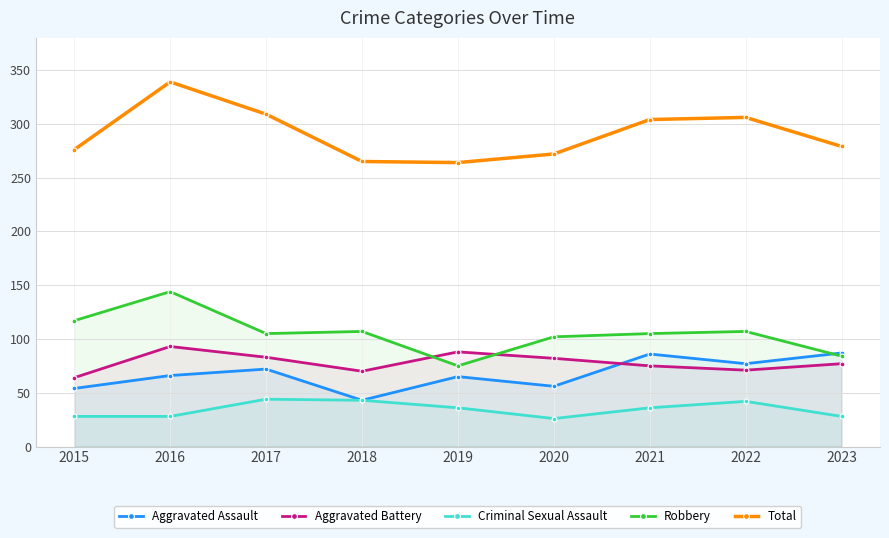

What is the value of the Aggravated Battery point at the 8th from the left?

71